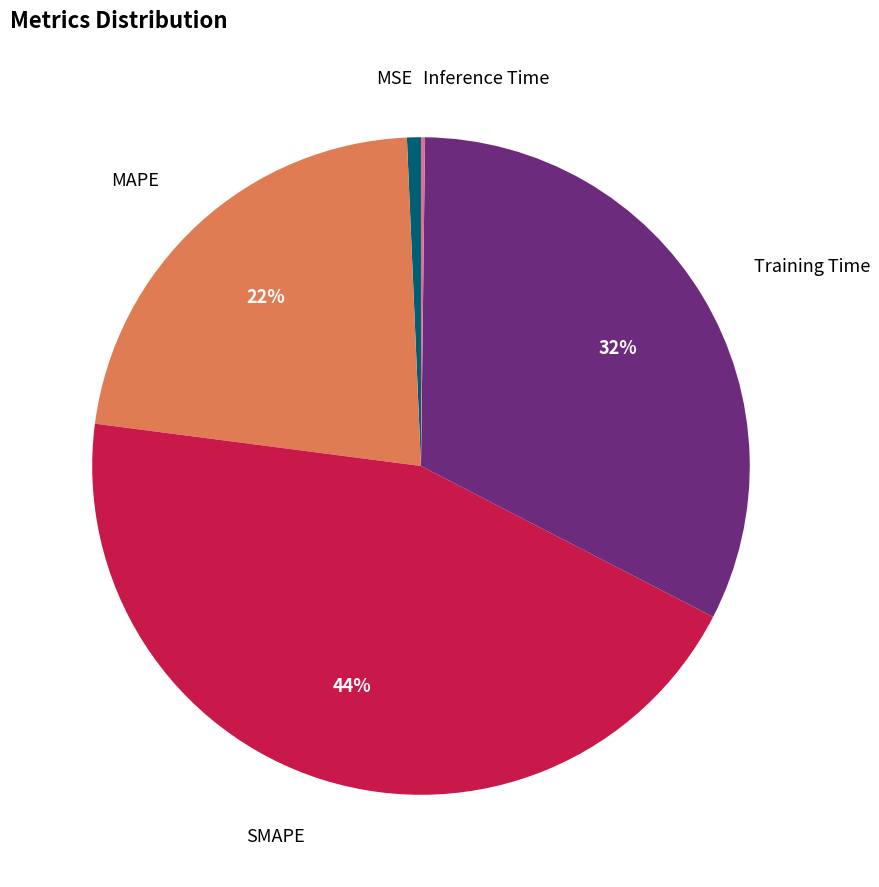

Which category has the biggest portion of the pie?

SMAPE